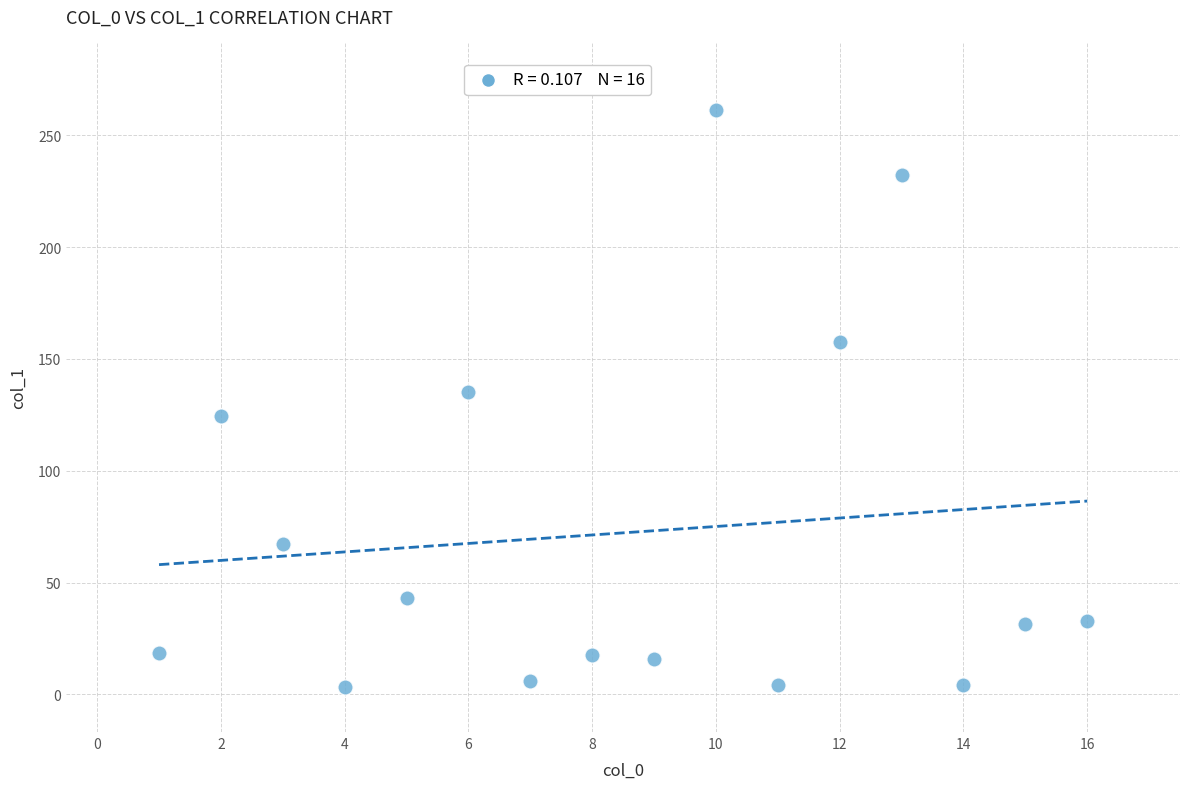

What is the range of X values (max minus min)?

15.0